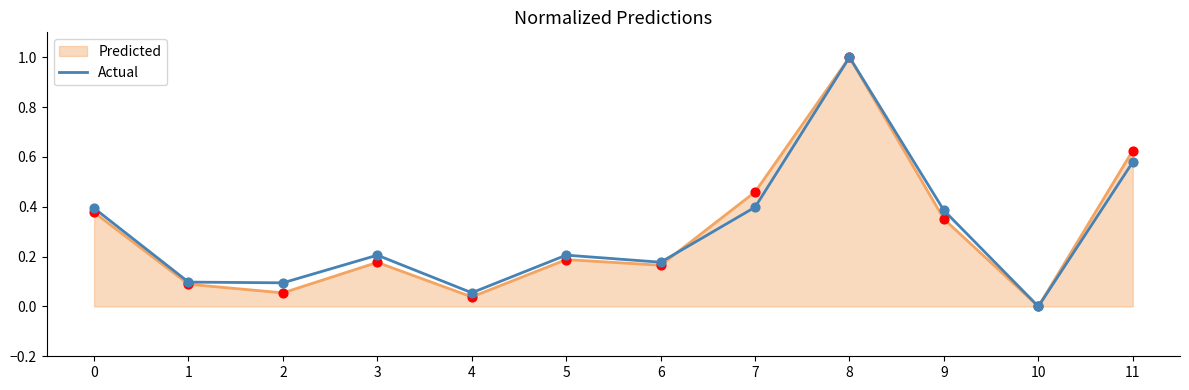

Which series changed the most between 9 and 11?

Predicted